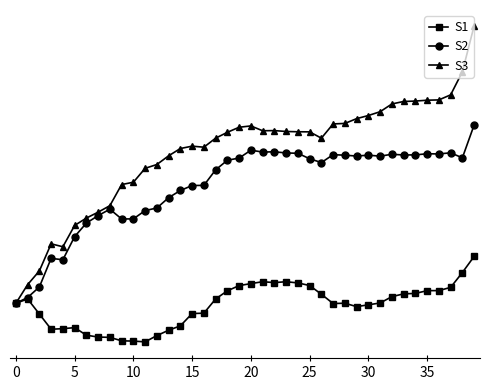

What are all the series names shown in the legend?

S1, S2, S3